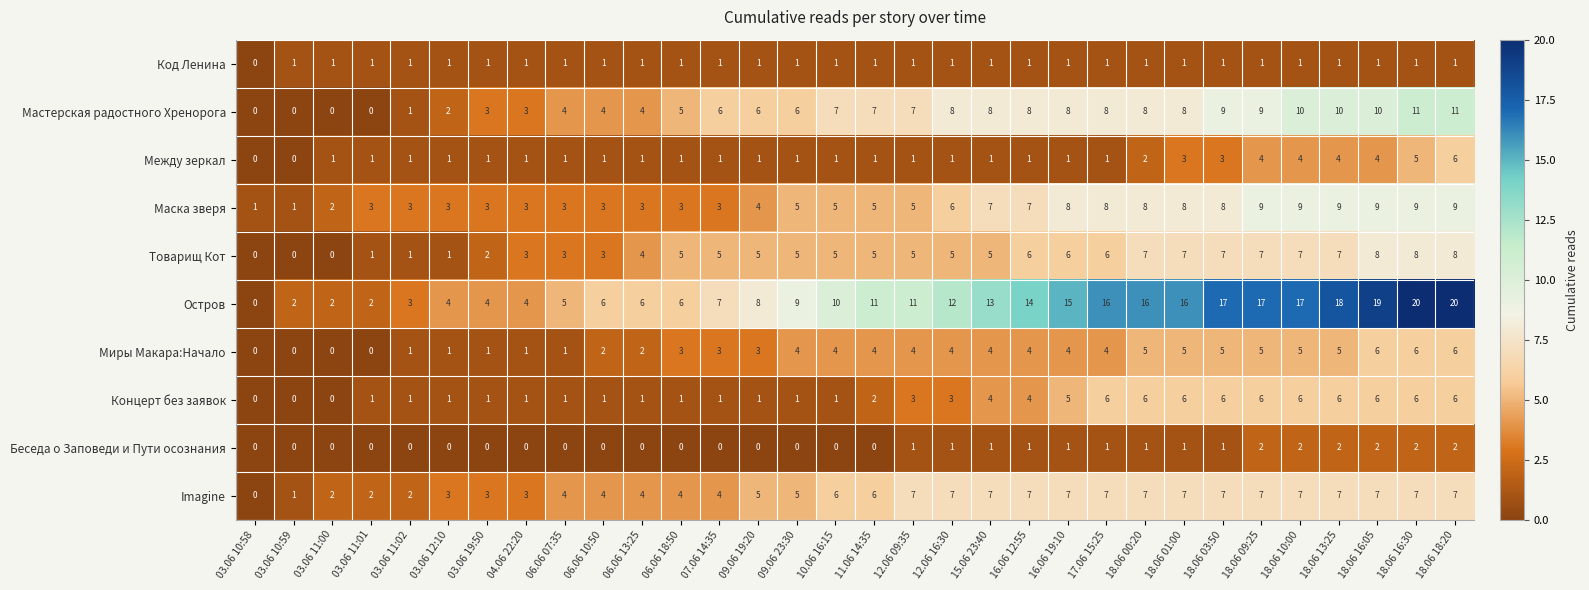

What is the maximum value shown in the chart?

20